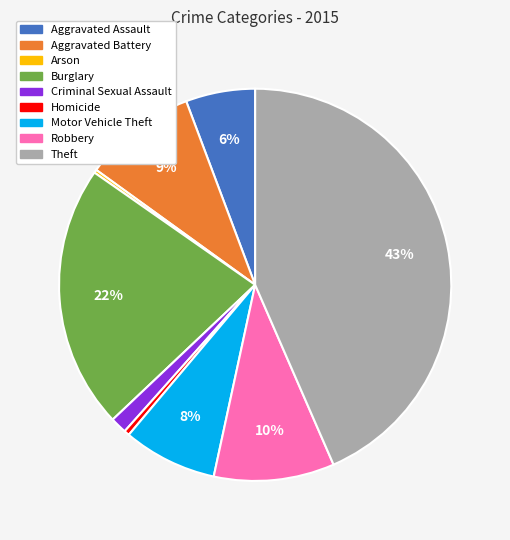

Does Burglary account for over 50% of the chart?

No